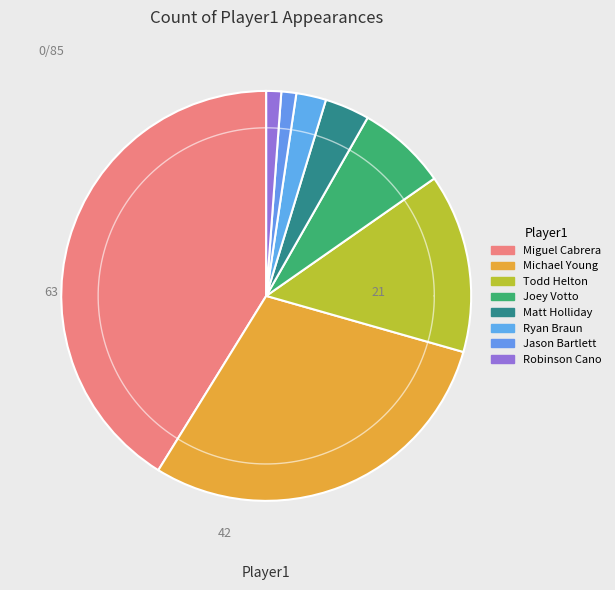

How much of the chart is everything except Michael Young?

70.6%